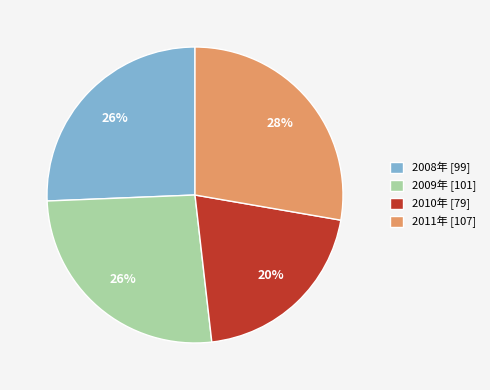

Is there any slice that represents more than half of the pie?

No